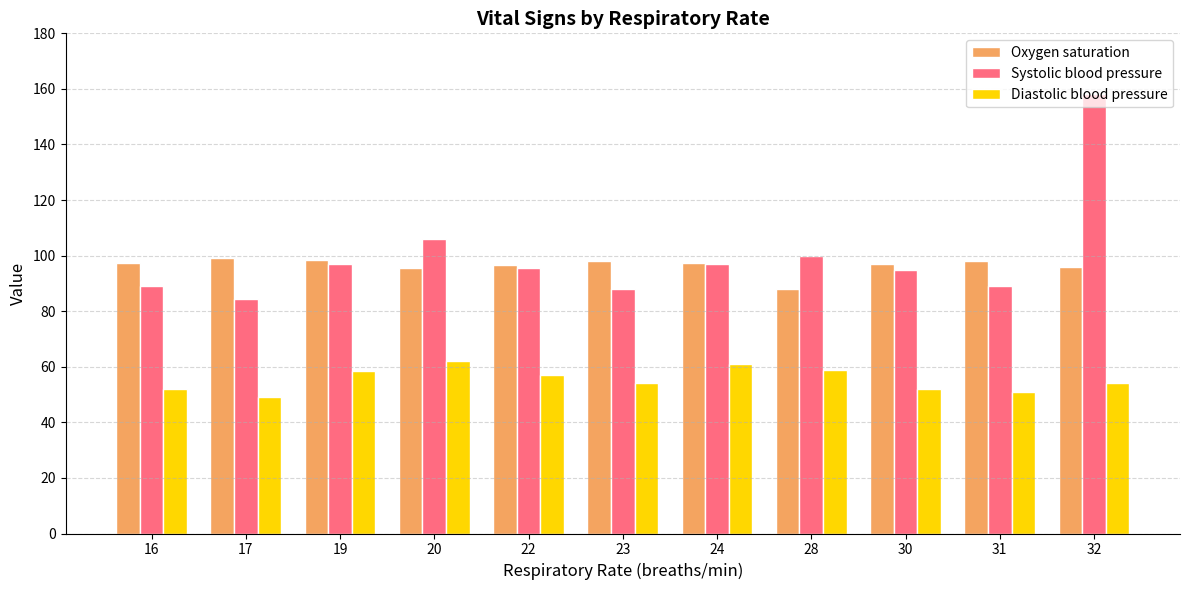

How many groups of bars are there?

11